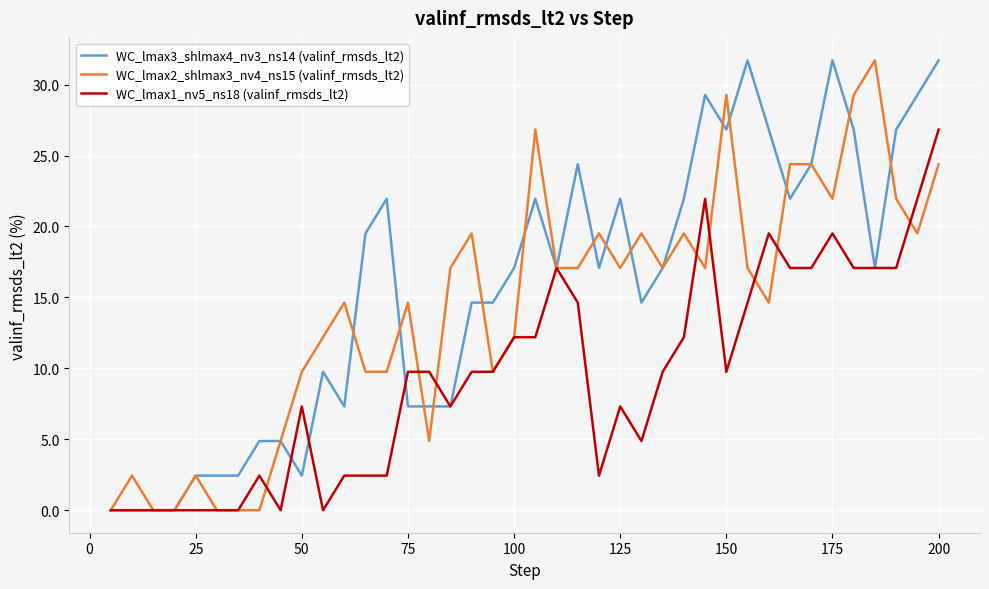

Rank the series by their average value, from highest to lowest.

WC_lmax3_shlmax4_nv3_ns14 (valinf_rmsds_lt2), WC_lmax2_shlmax3_nv4_ns15 (valinf_rmsds_lt2), WC_lmax1_nv5_ns18 (valinf_rmsds_lt2)